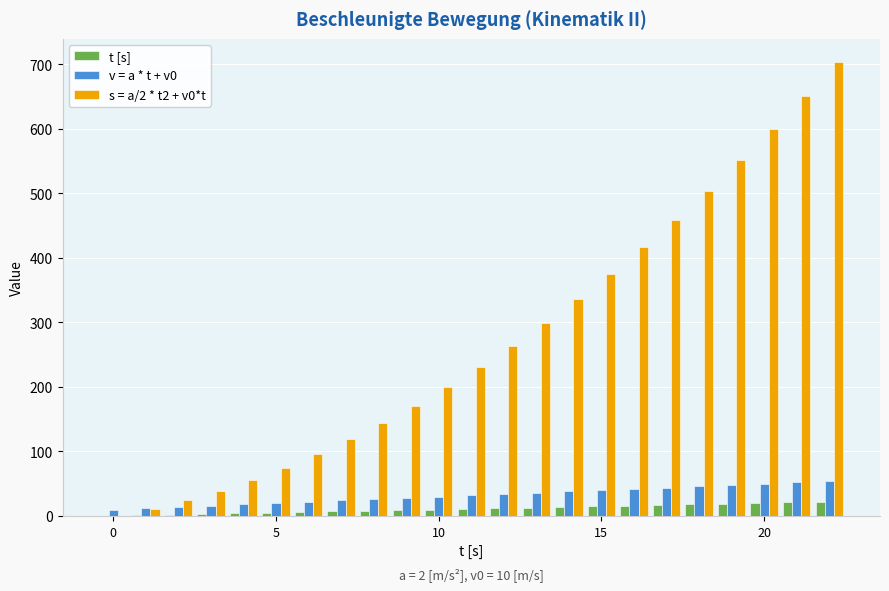

Which series has the largest total across all categories?

s = a/2 * t2 + v0*t